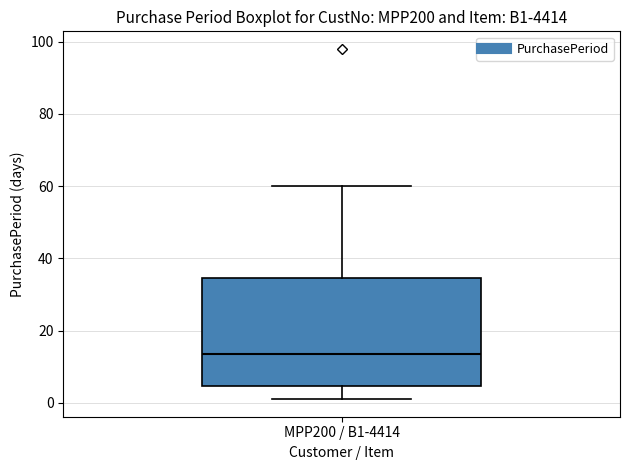

Read this box plot against the y-axis: the position of the median line, the range covered by the box, and the ends of both whiskers. The values are not printed on the chart, so give them approximately, as read against the axis.

median 14, box 4 to 34, whiskers 2 to 60